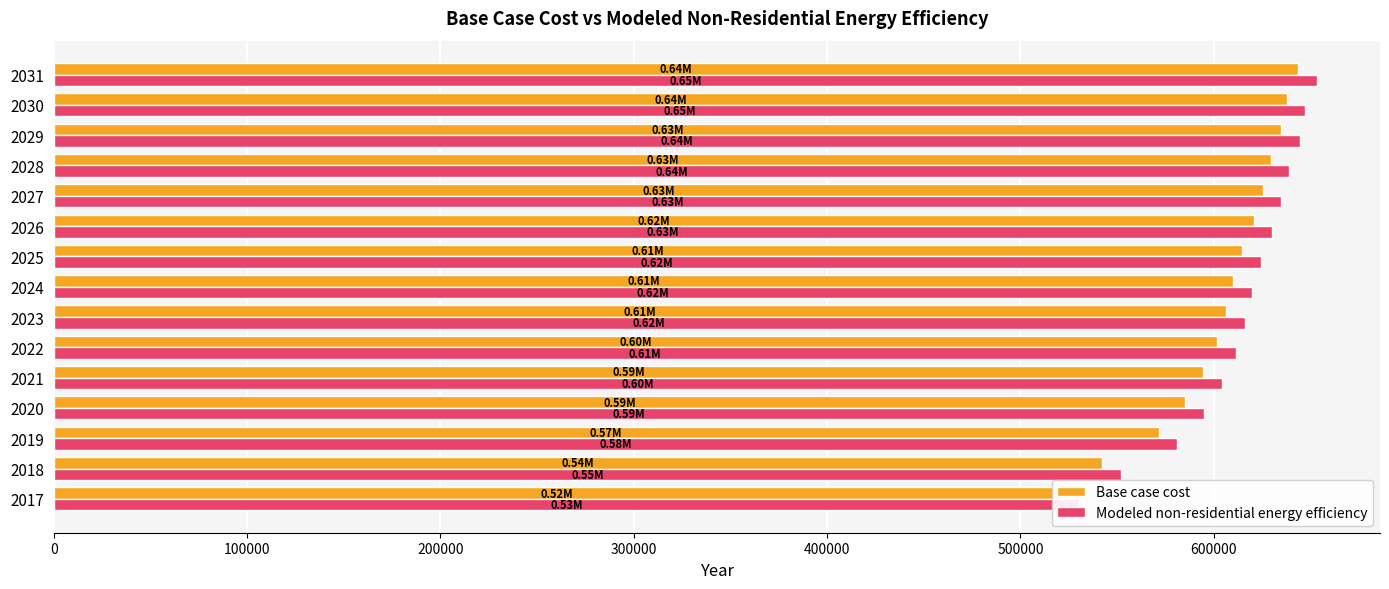

What is the average value of the Modeled non-residential energy efficiency series?

612188.9